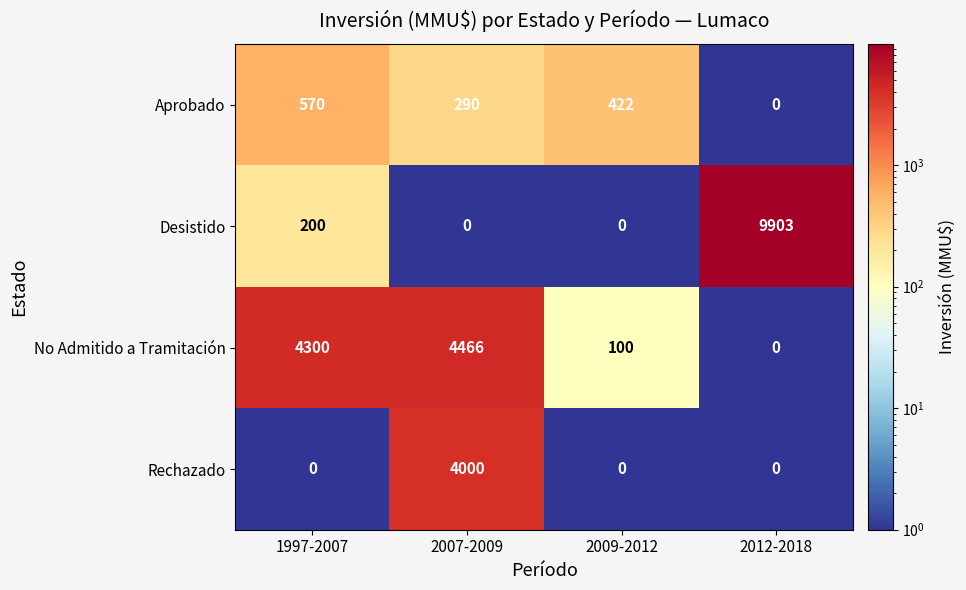

Which series has the widest spread of values?

Desistido